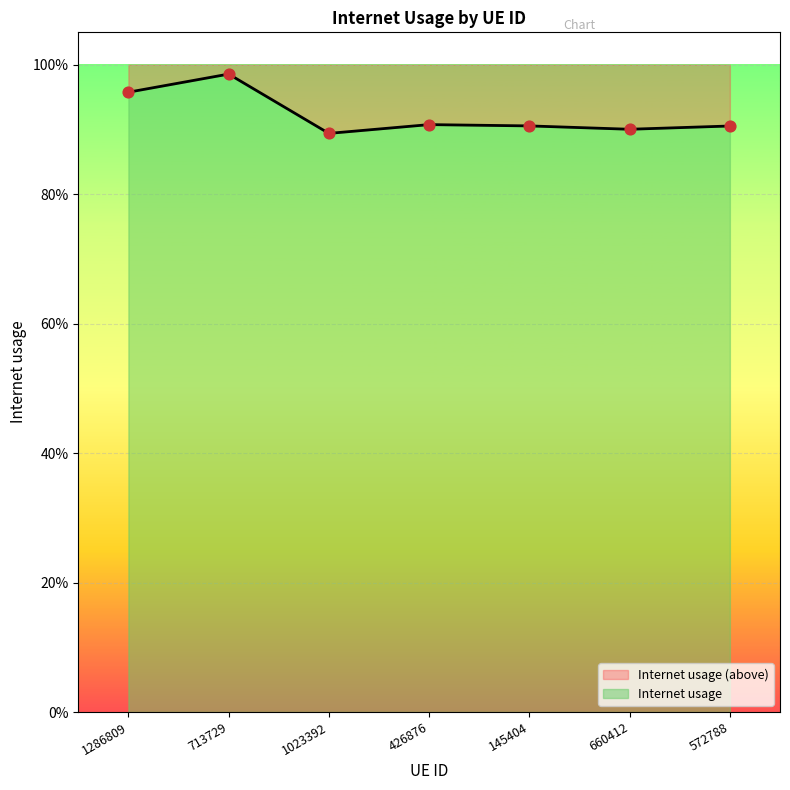

What is the change in value from 1286809 to 426876?

-0.1